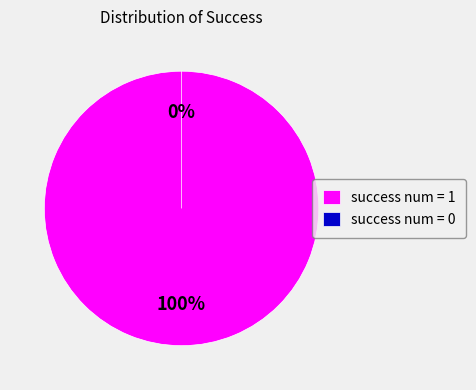

Is it true that success num = 1 is 100% of the pie?

True